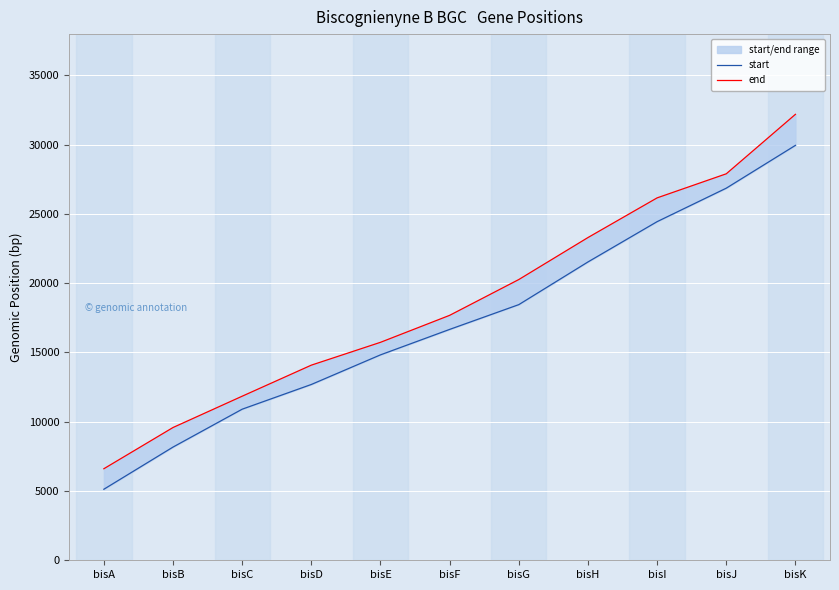

Where is end nearest to the value 19401?

bisG